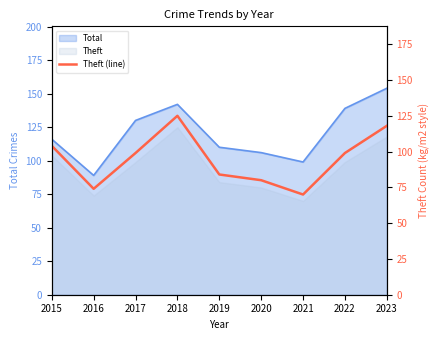

Where does the data first go above 99?

2015